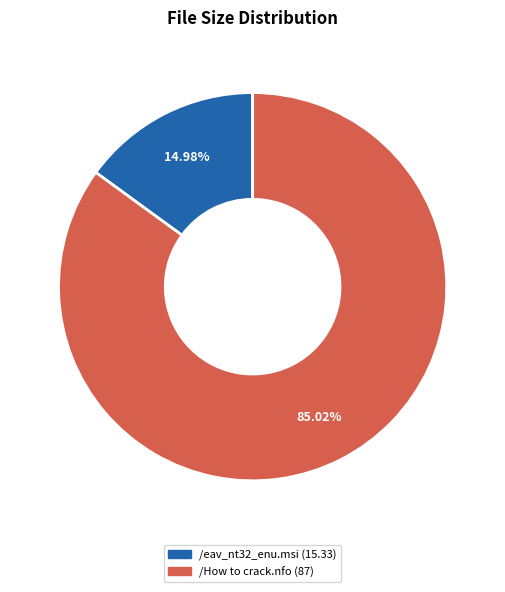

Rank the categories by value from lowest to highest.

/eav_nt32_enu.msi, /How to crack.nfo